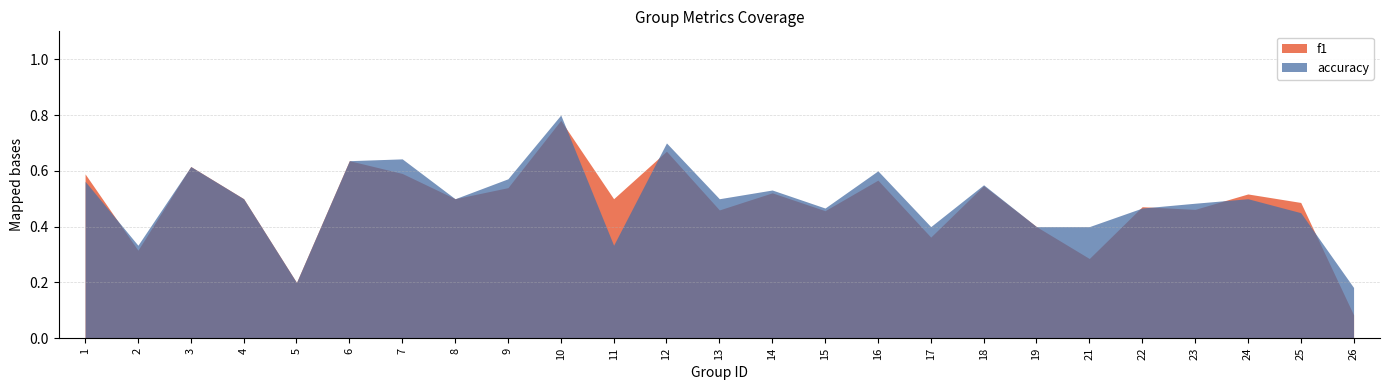

What are all the series names shown in the legend?

f1, accuracy